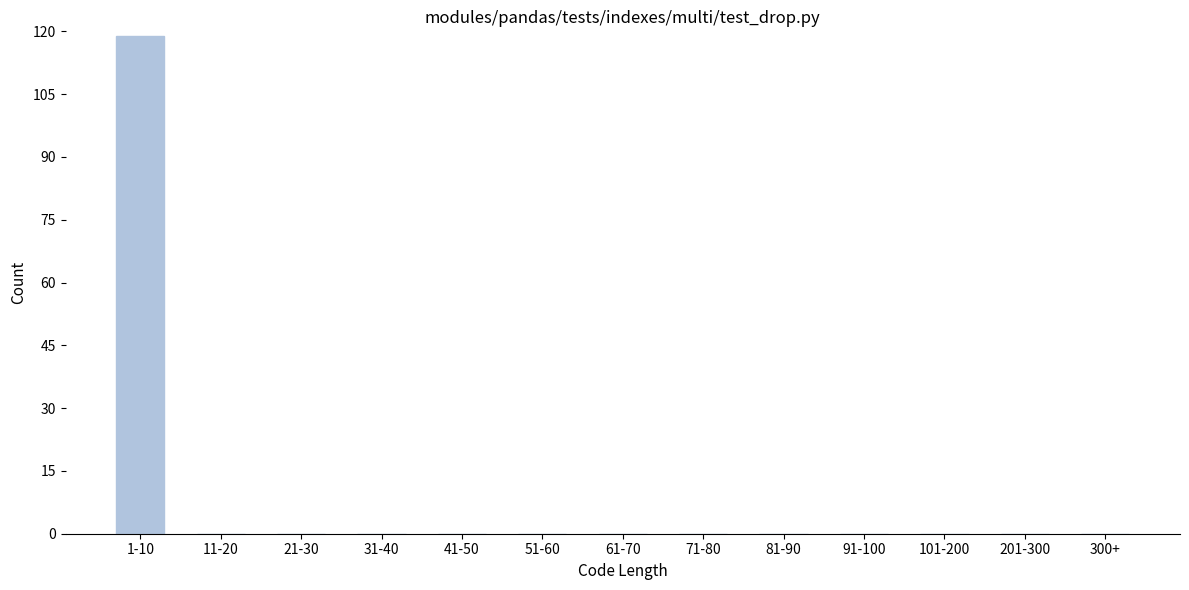

Reading right to left, list all the values displayed in this chart.

300+=0	201-300=0	101-200=0	91-100=0	81-90=0	71-80=0	61-70=0	51-60=0	41-50=0	31-40=0	21-30=0	11-20=0	1-10=119